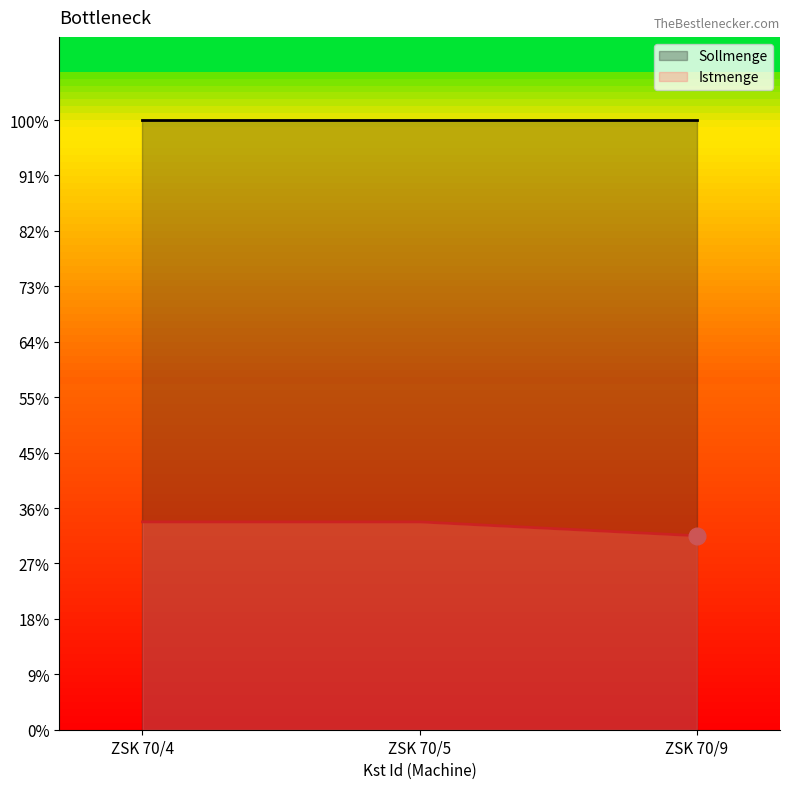

What are all the series names shown in the legend?

Sollmenge, Istmenge